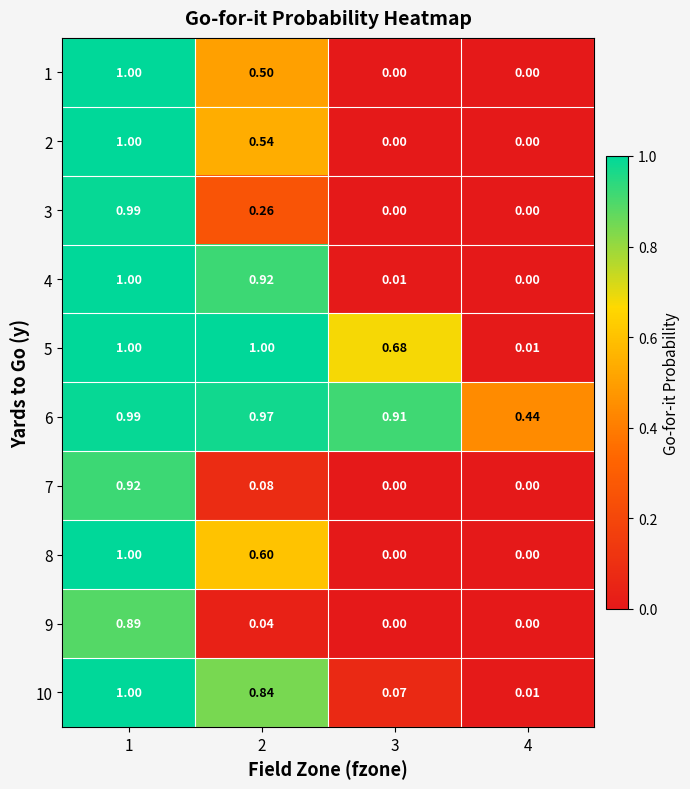

Is the value of 5 at 4 greater than the value of 4 at 1?

No